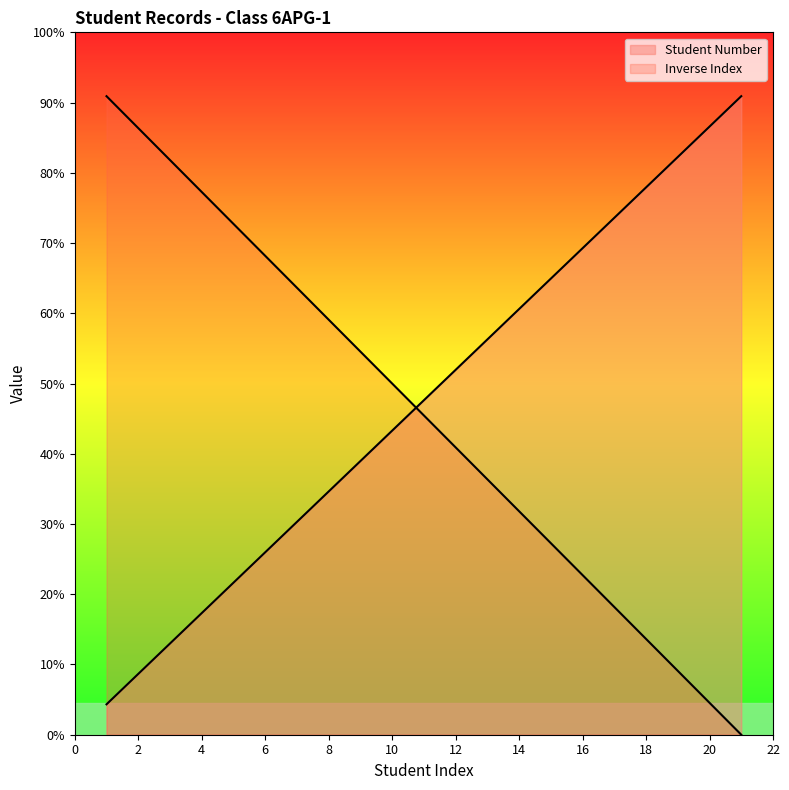

True or false: there are more than 0 points higher than both neighbors.

False